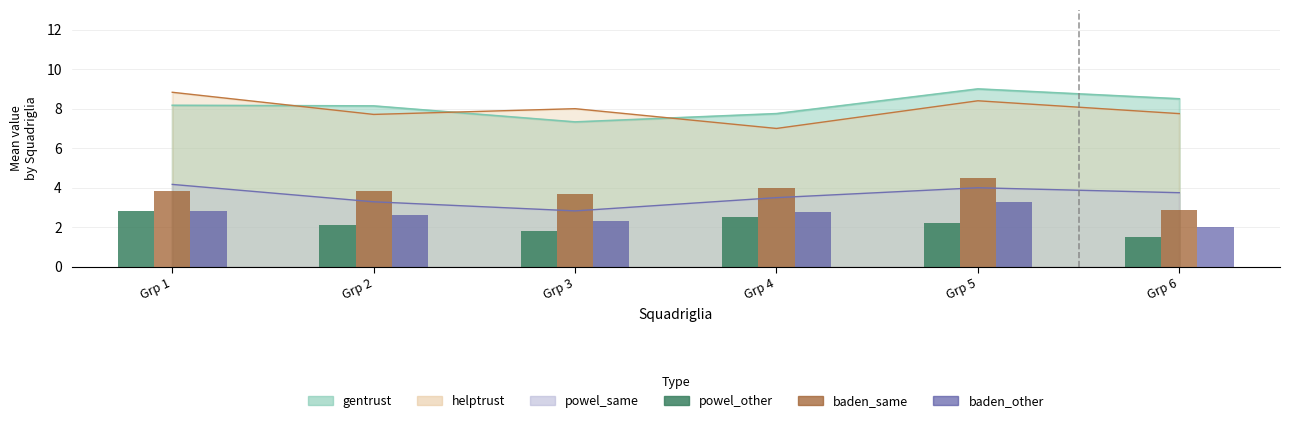

What is the total value across all series at Grp 6?

6.4